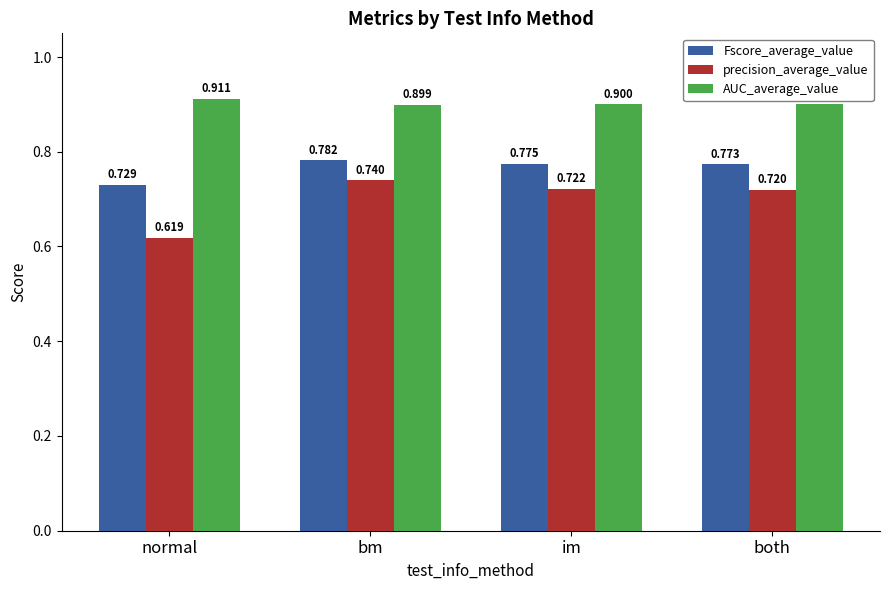

Which category has the lowest value across all series?

normal